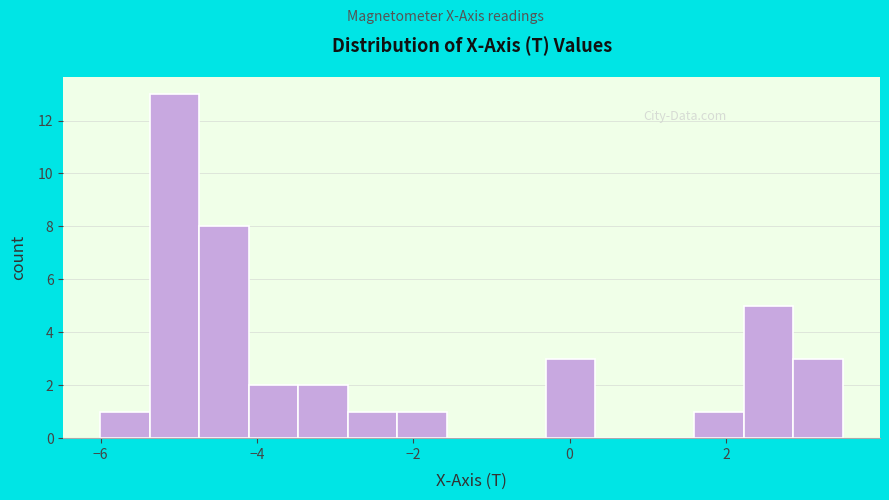

Read against the x-axis, roughly where is the centre of the tallest bar?

-5.0